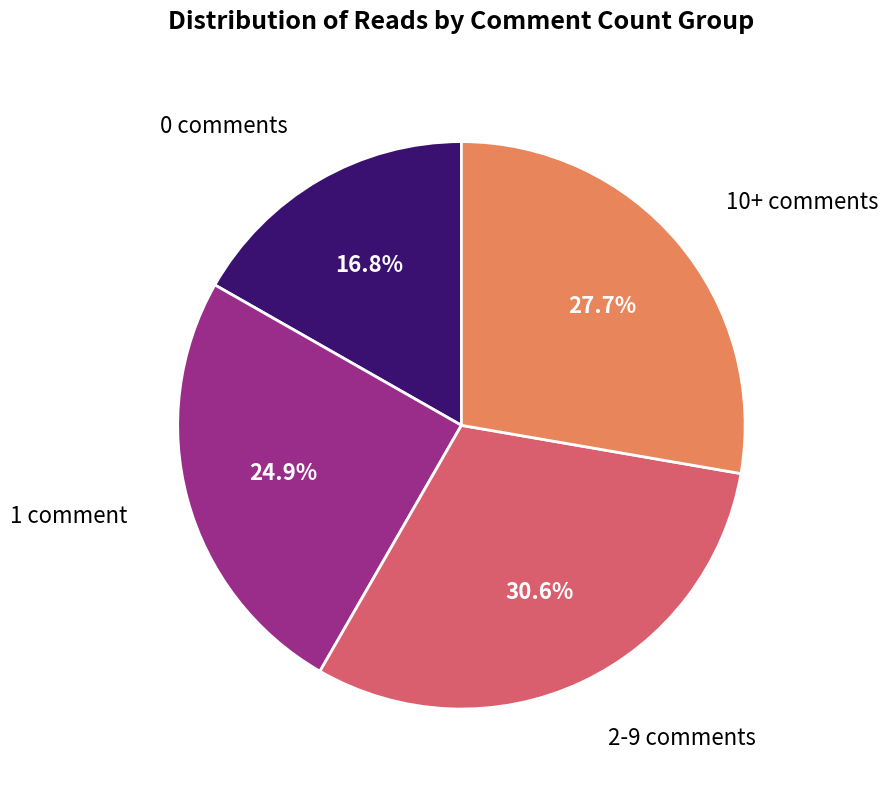

What is the ratio of the value at 0 comments to the value at 2-9 comments?

0.5